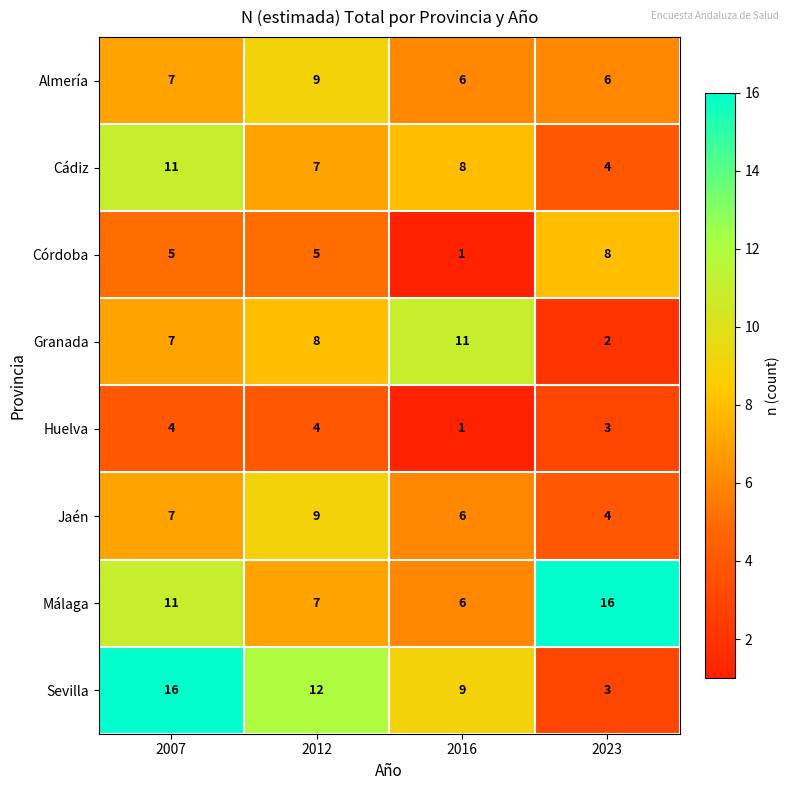

What is the difference between the highest and lowest values at 2023?

14